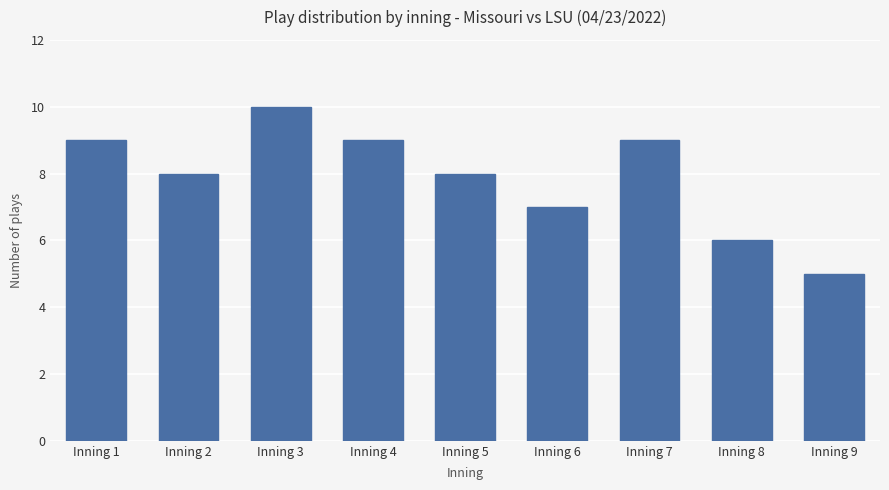

Between Inning 5 and Inning 6, which is larger?

Inning 5